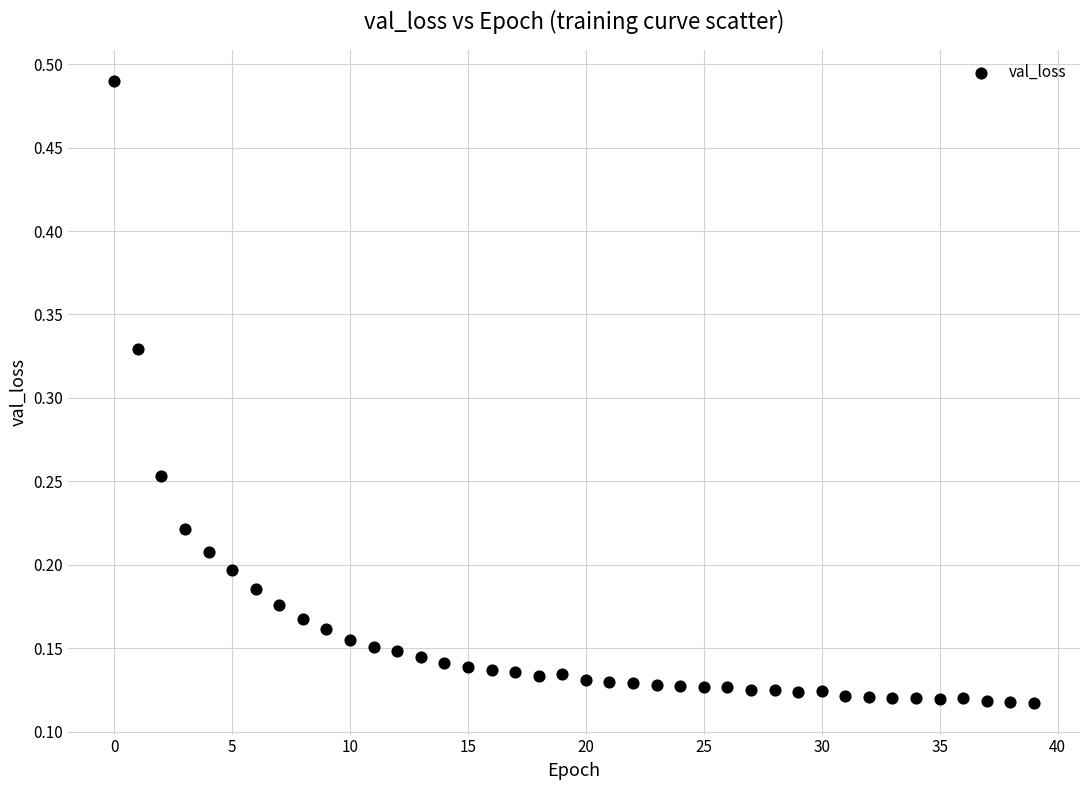

What is the range of Y values (max minus min)?

0.4